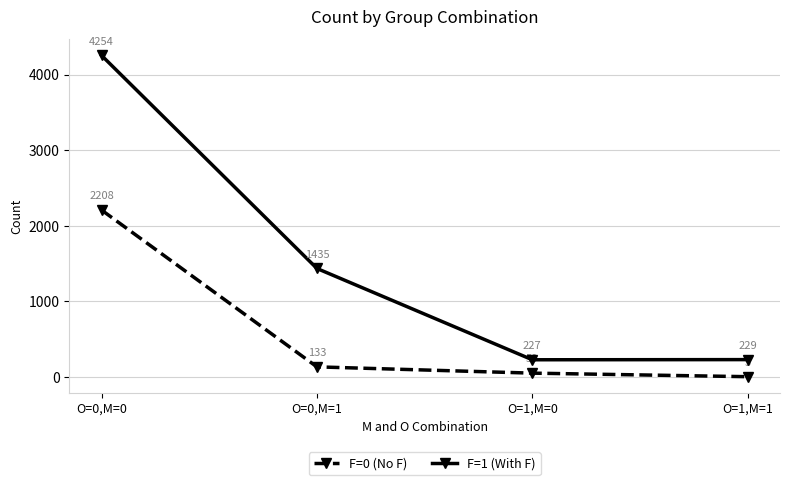

How many categories are shown in the chart?

4